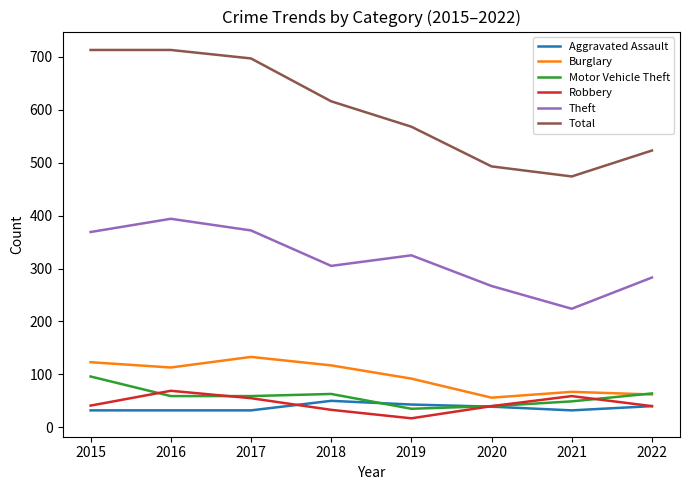

Between 2019 and 2020, which series saw the biggest shift?

Total